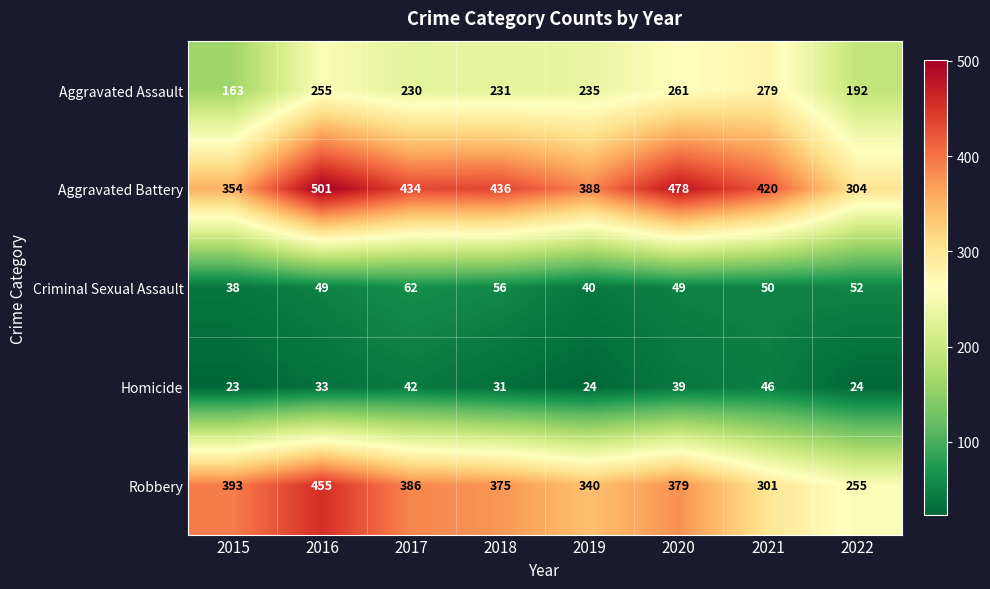

Which series has the widest spread of values?

Robbery